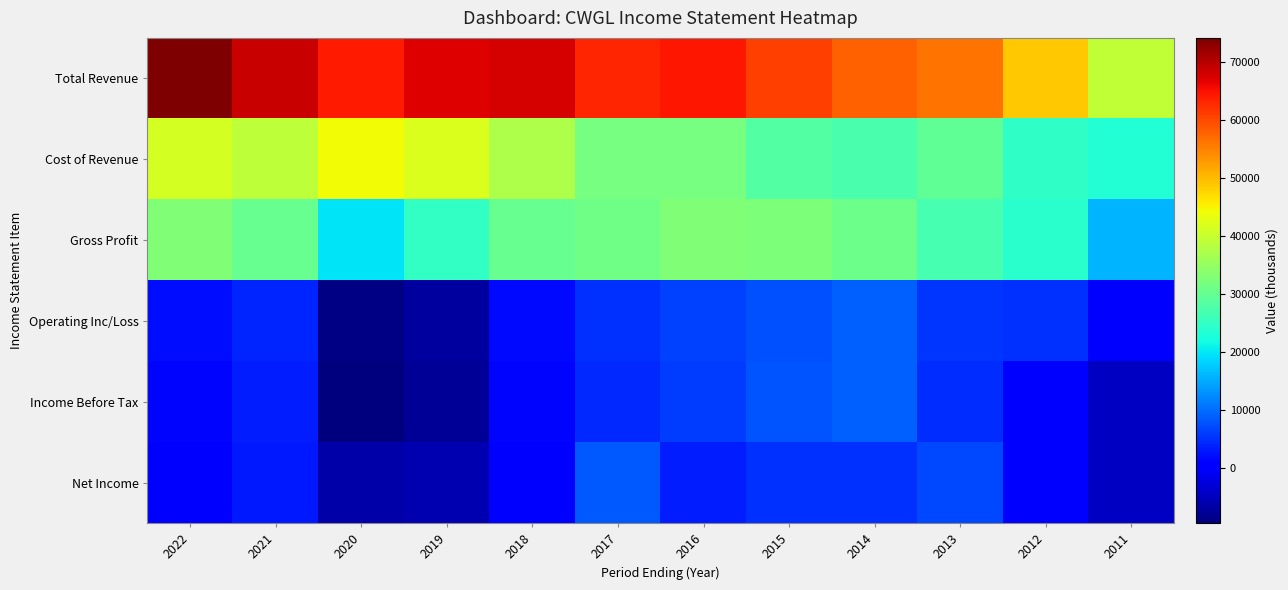

Which series has the largest range (max minus min)?

Total Revenue